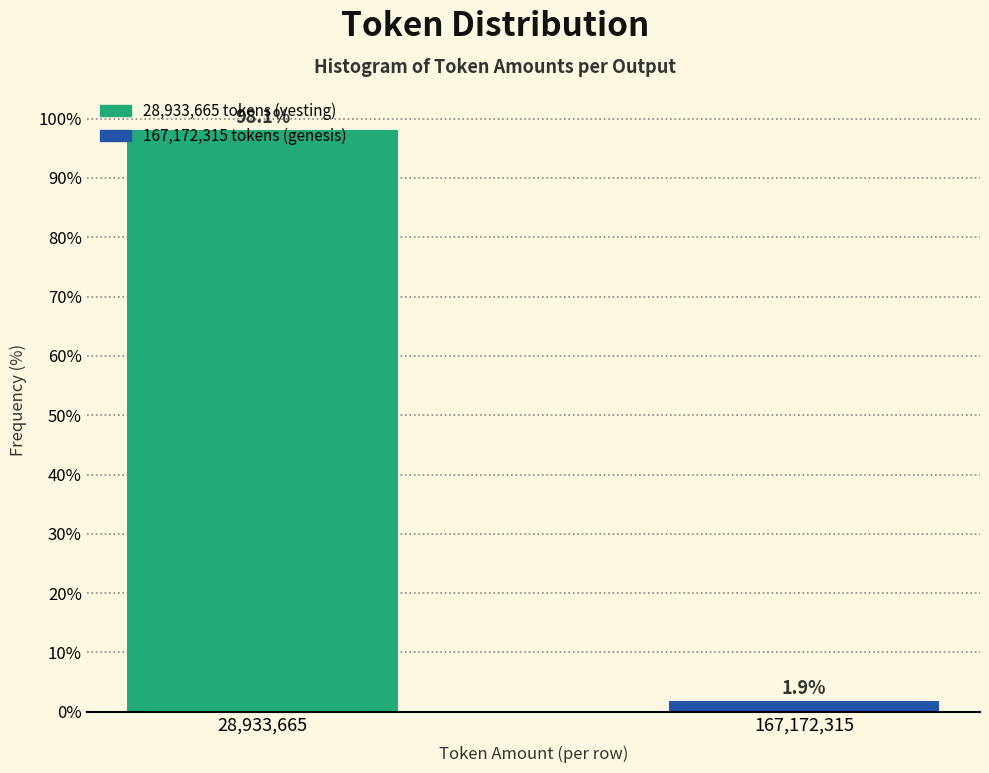

Read the value at 167,172,315.

1.9